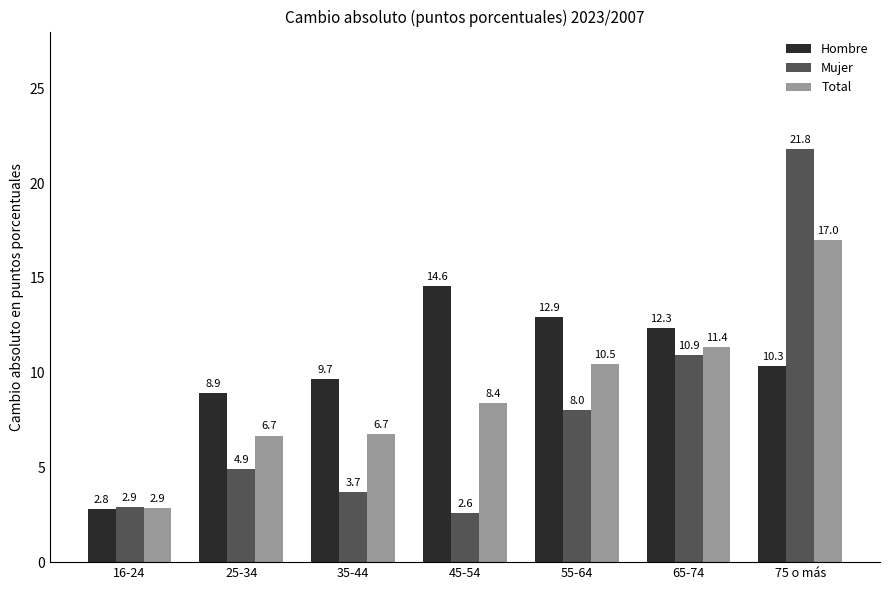

Rank the series at 65-74 from highest to lowest value.

Hombre, Total, Mujer